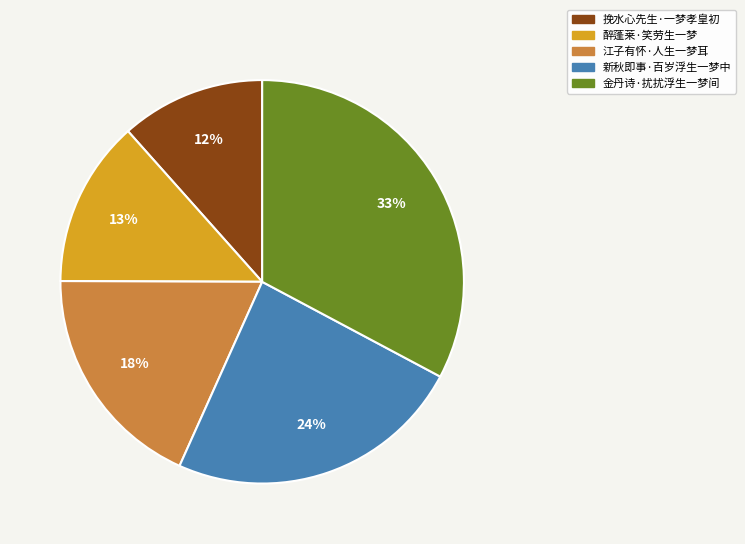

Approximately how many times larger is the value at 醉蓬莱·笑劳生一梦 compared to 金丹诗·扰扰浮生一梦间?

0.4